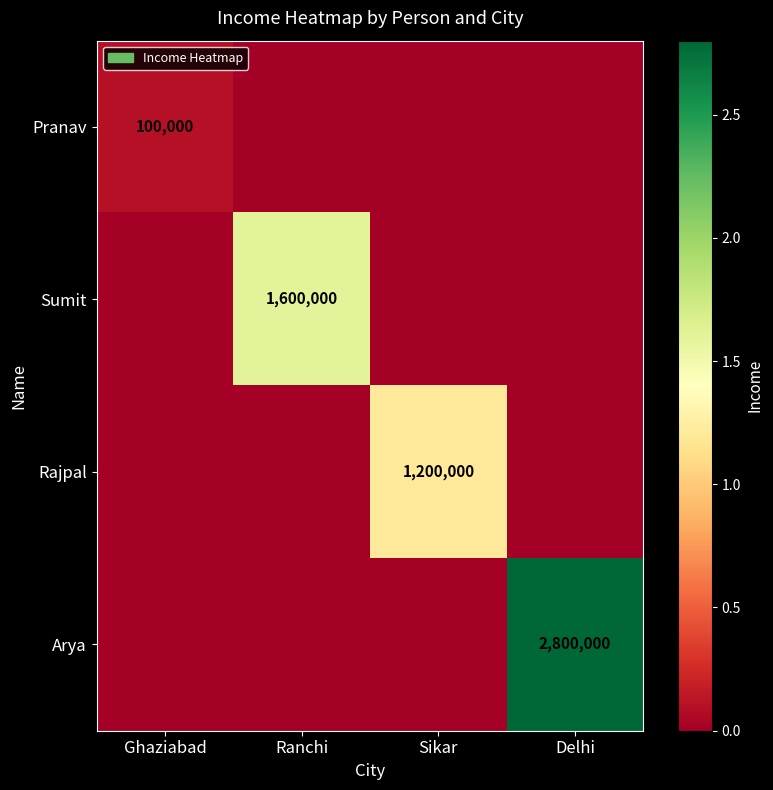

Count the number of categories in the chart.

4